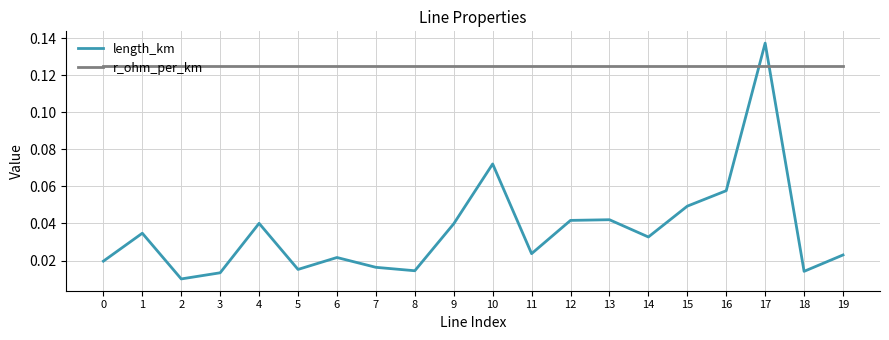

True or false: length_km has a value of 0.1 at 14.

False